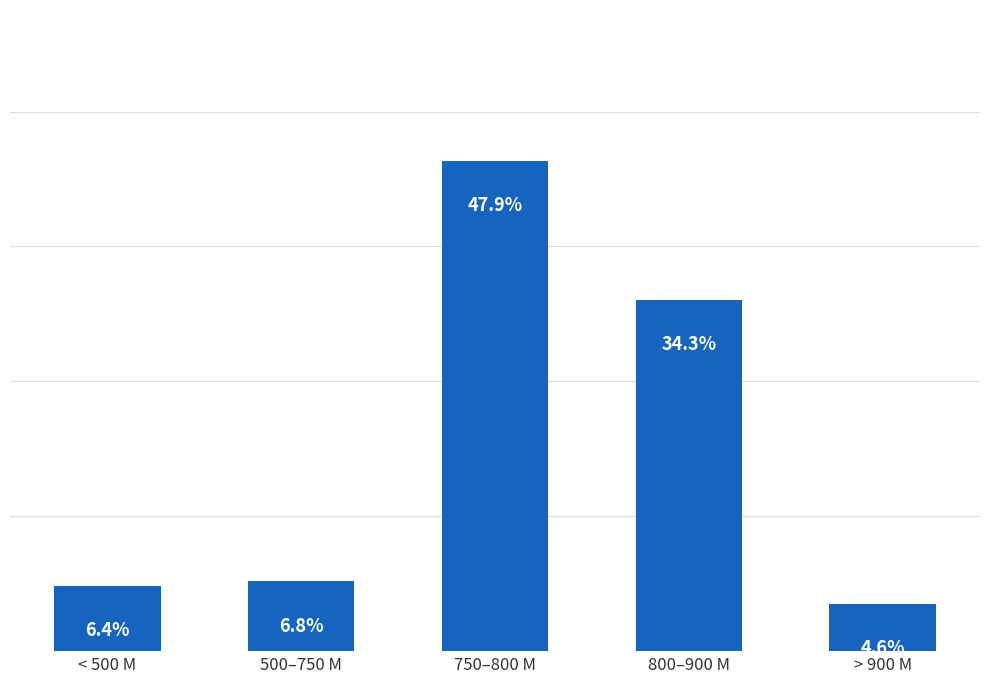

What is the label of the 1st bar from the left?

< 500 M